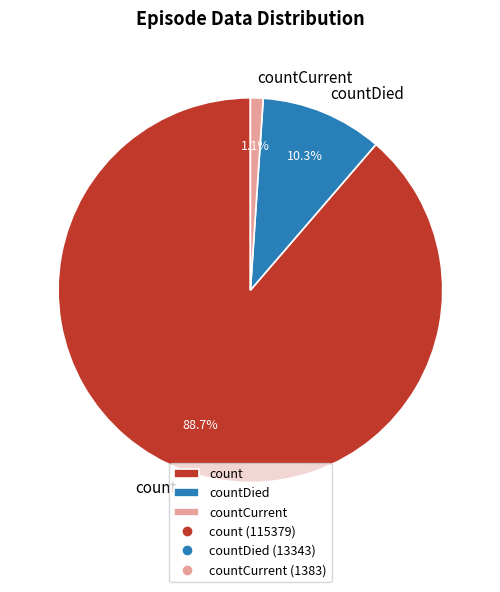

Which slice is the smallest?

countCurrent